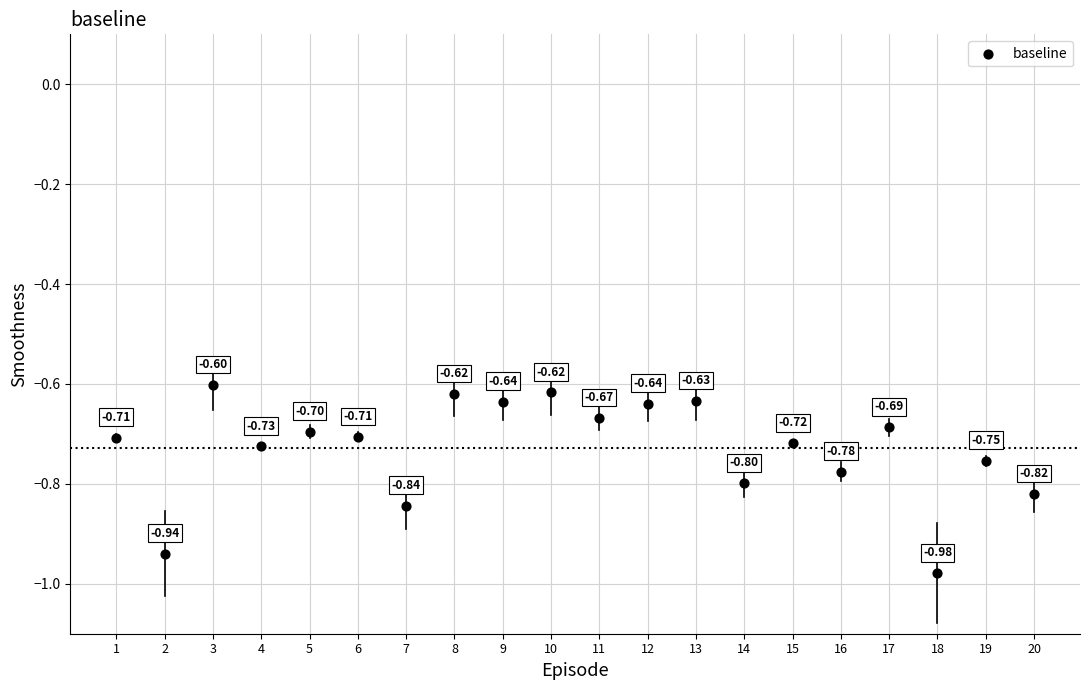

What is the range of X values (max minus min)?

19.0